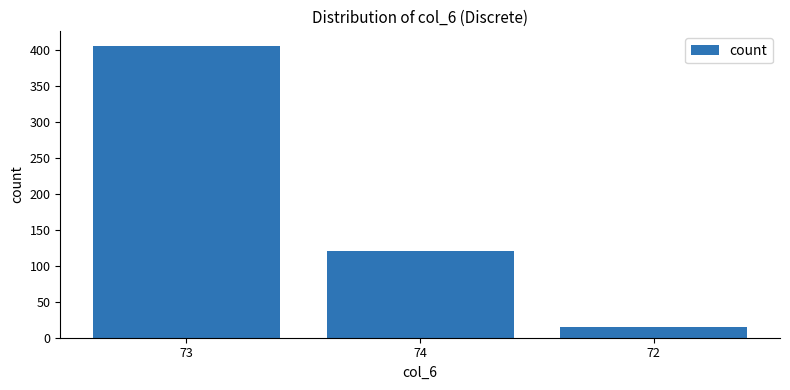

Reading right to left, extract all data points from this chart.

15	121	405